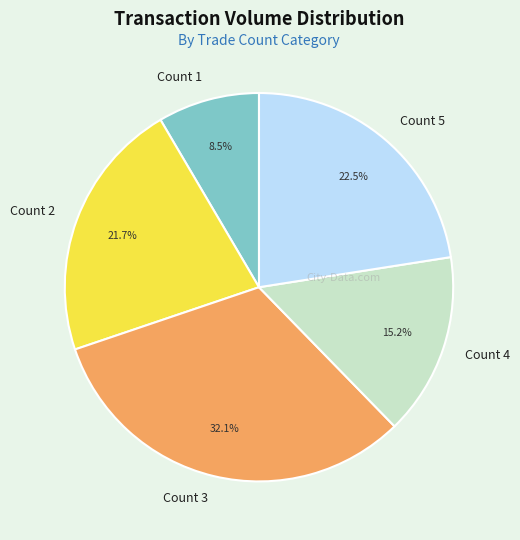

Rank the categories by value from lowest to highest.

Count 1, Count 4, Count 2, Count 5, Count 3